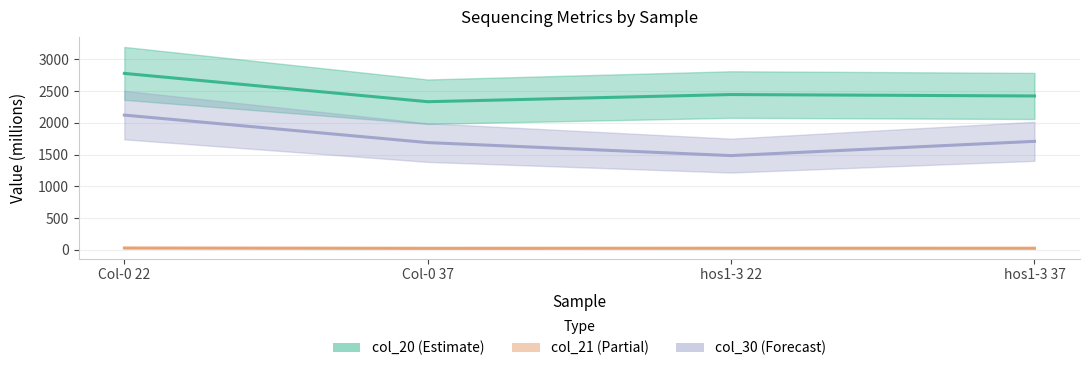

Which series has the widest spread of values?

col_30